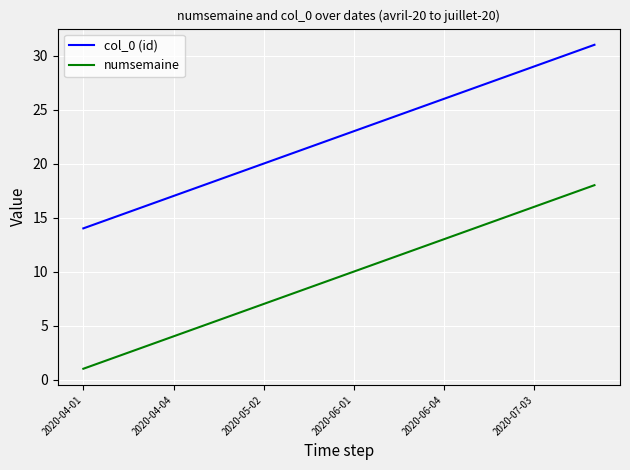

Reading left to right, what are all the values shown in this chart?

col_0 (id): 14	15	16	17	18	19	20	21	22	23	24	25	26	27	28	29	30	31
numsemaine: 1	2	3	4	5	6	7	8	9	10	11	12	13	14	15	16	17	18